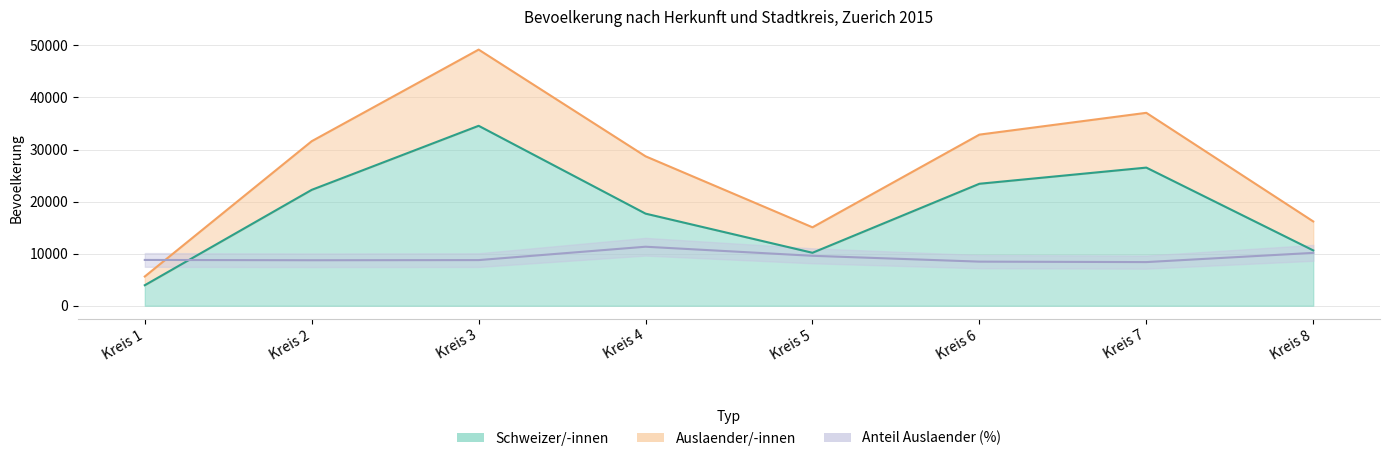

Between which two adjacent categories do Anteil_ausl_pct and Schweizer/-innen first intersect?

Kreis 1 and Kreis 2